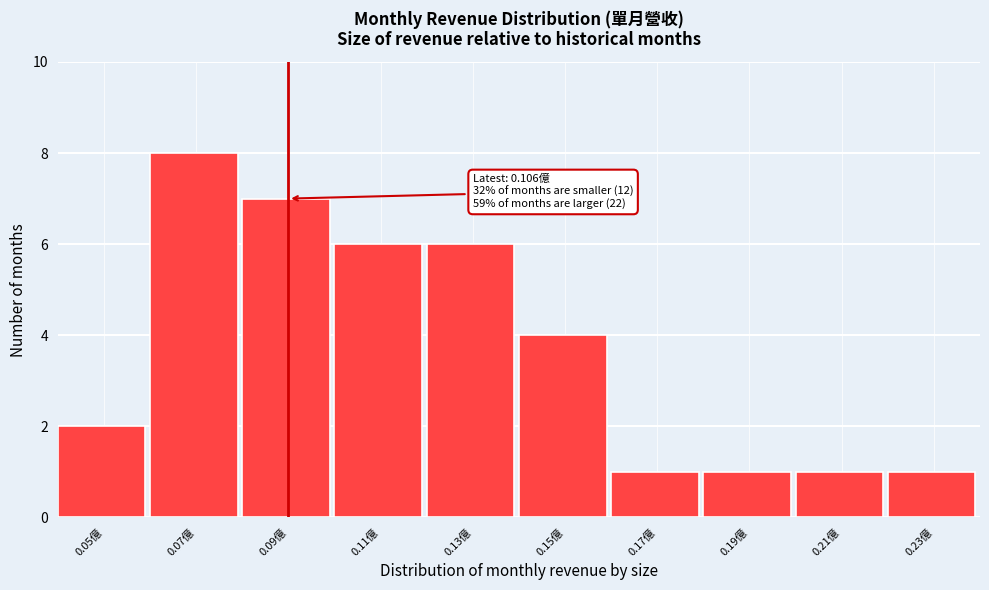

Reading left to right, transcribe all the data shown in this chart.

2	8	7	6	6	4	1	1	1	1